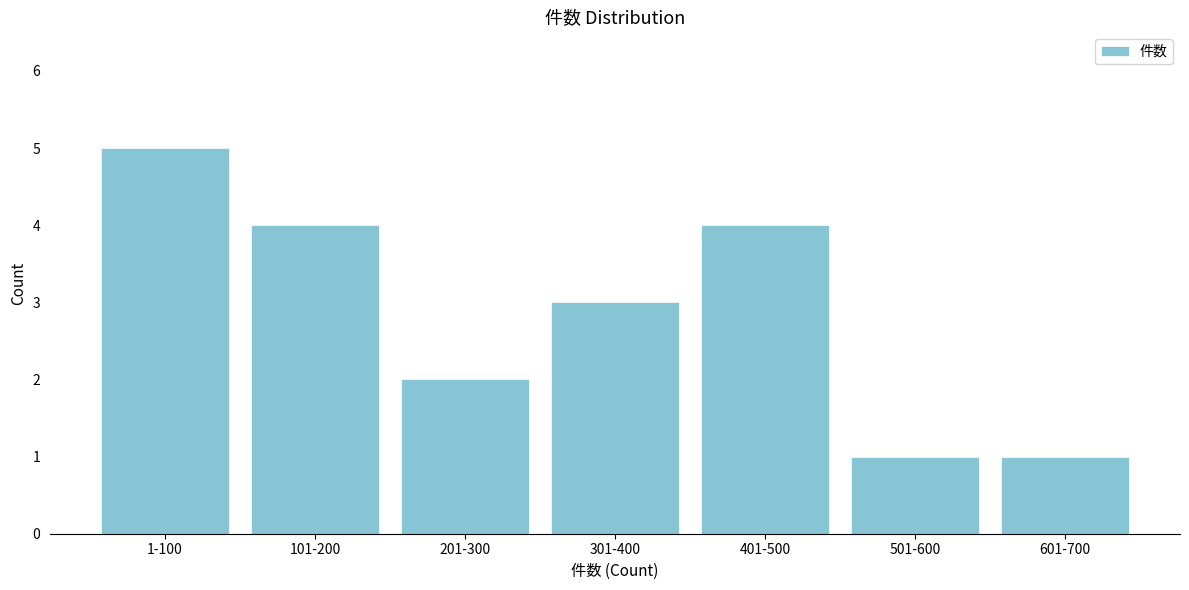

Reading left to right, list all the values displayed in this chart.

1-100=5	101-200=4	201-300=2	301-400=3	401-500=4	501-600=1	601-700=1